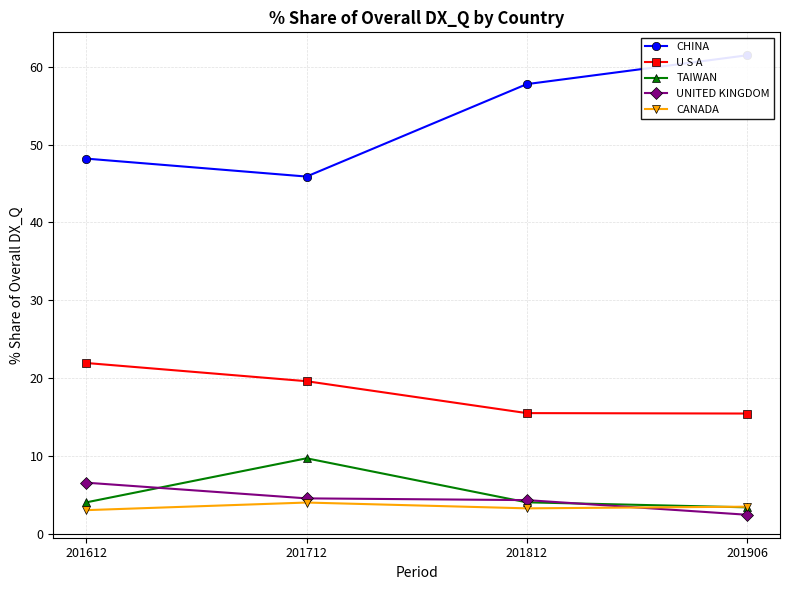

What is the minimum value for CANADA?

3.0